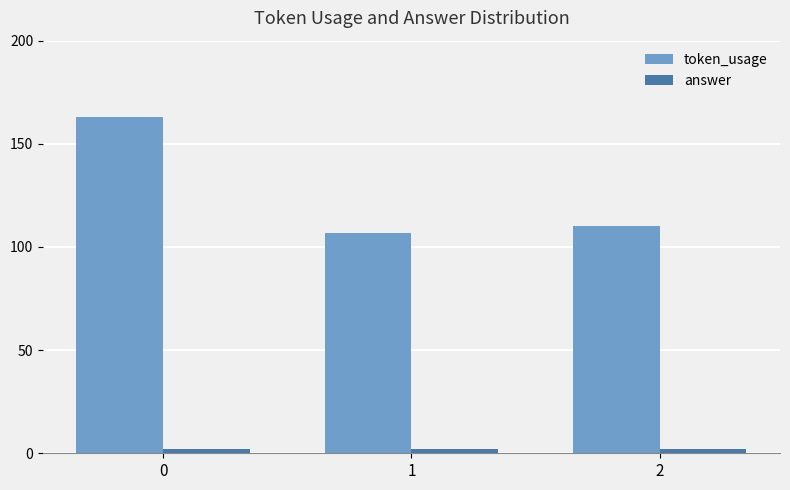

Which series has the largest range (max minus min)?

token_usage